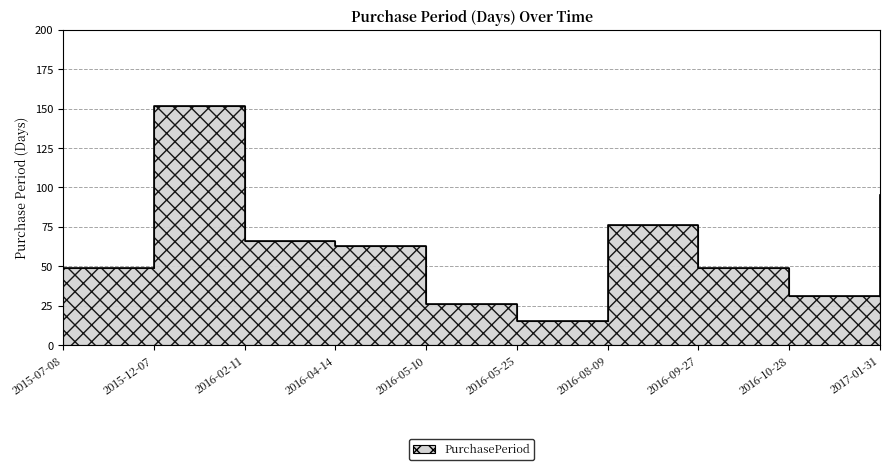

The value at 2016-05-25 is 6. True or false?

False